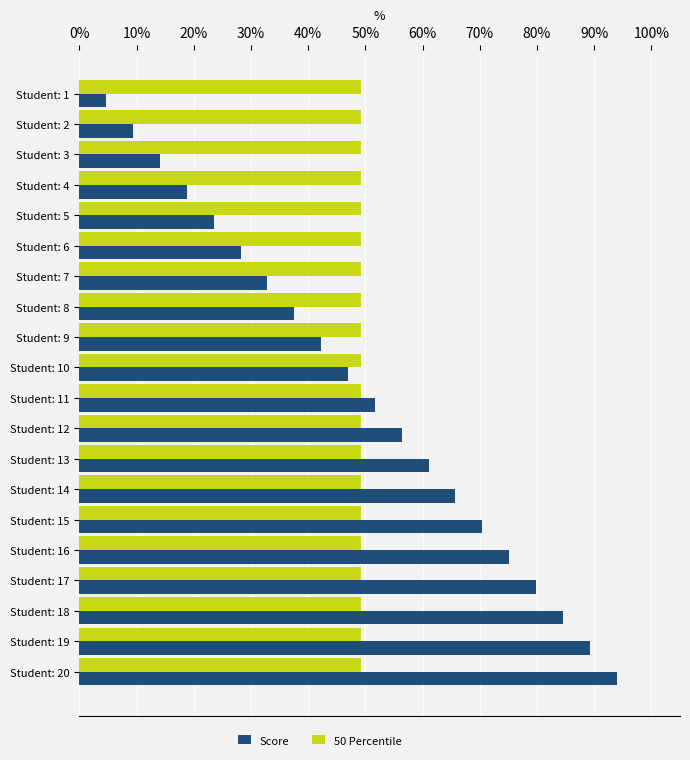

Rank the series at Student: 2 from lowest to highest value.

Score, 50 Percentile